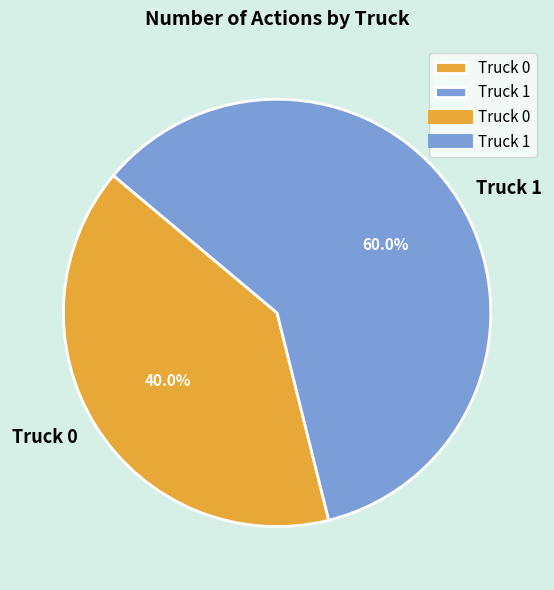

To the nearest percent, what portion does Truck 1 represent?

60%